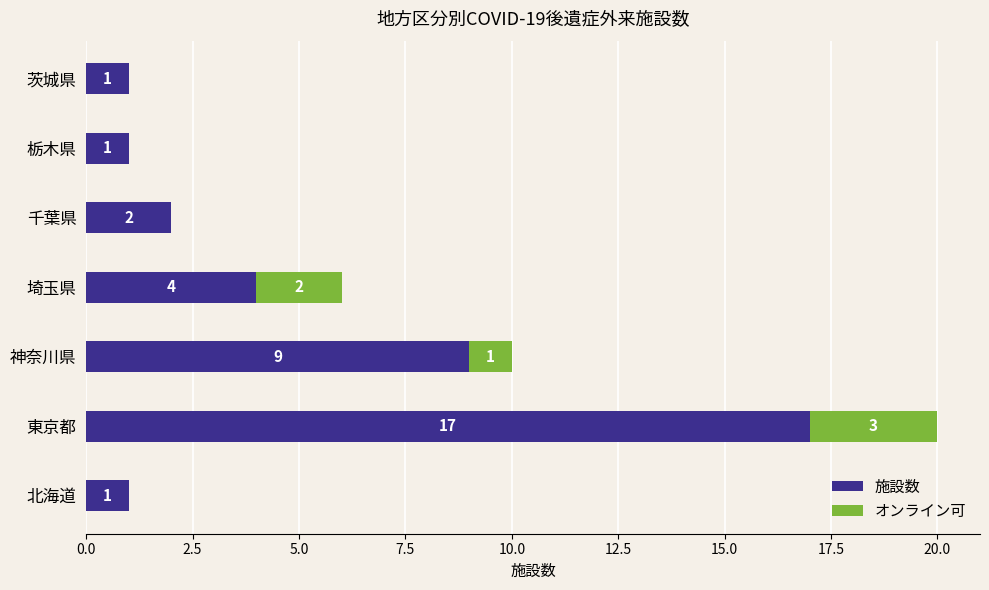

At which category is the sum across all series the highest?

東京都